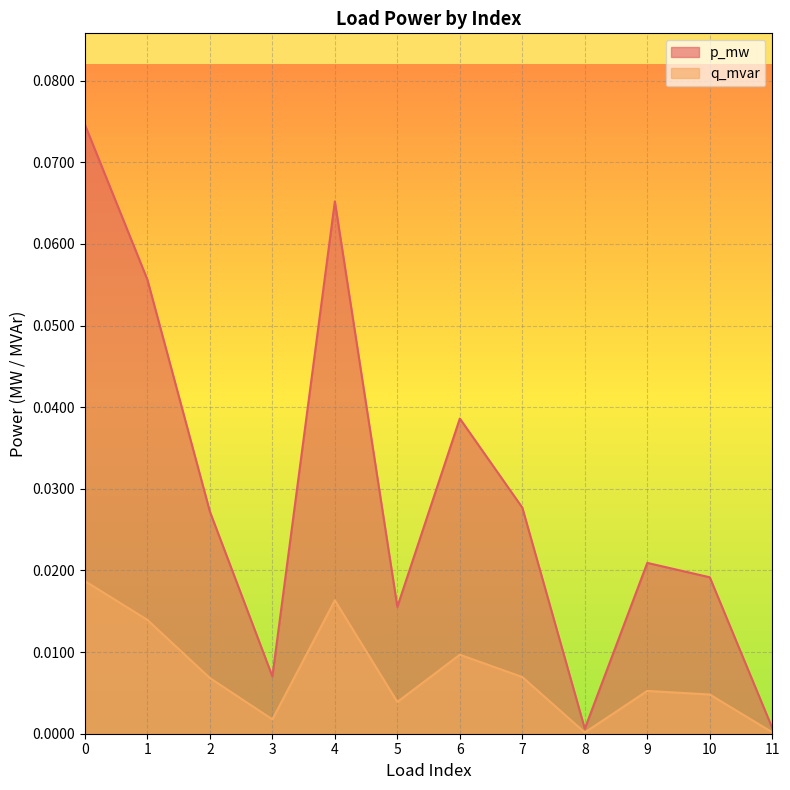

True or false: q_mvar and p_mw intersect in this chart.

False